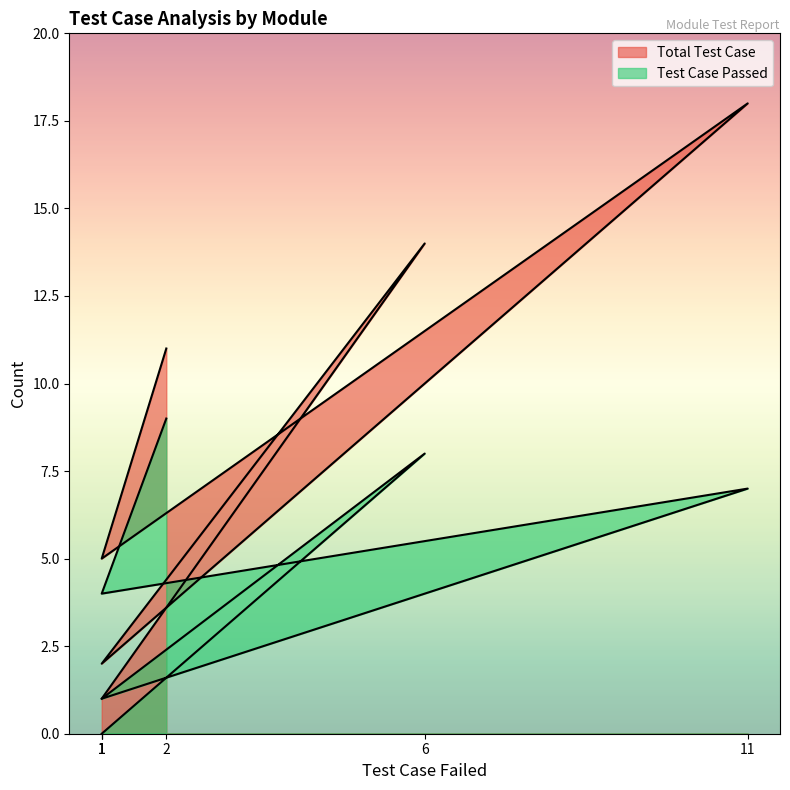

Count the number of categories in the chart.

6